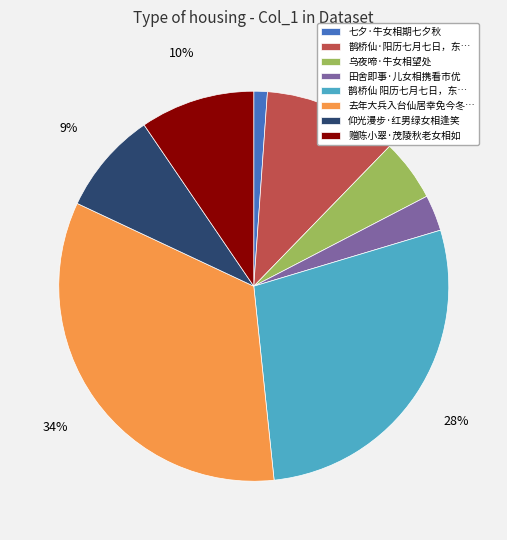

Combined, do 赠陈小翠·茂陵秋老女相如 and 七夕·牛女相期七夕秋 account for over 50%?

No